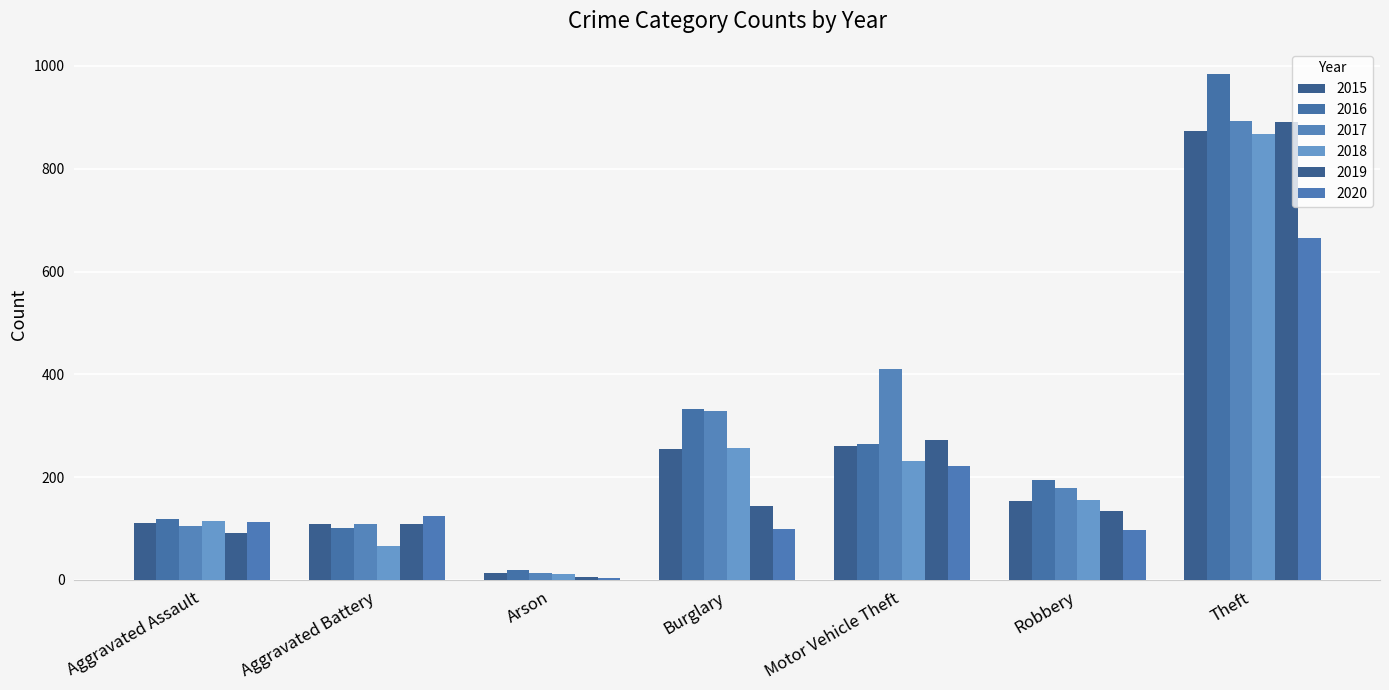

Reading right to left, list all the values displayed in this chart.

2015: 874	154	261	254	13	108	110
2016: 984	194	265	333	20	102	118
2017: 892	178	411	329	14	108	105
2018: 868	155	231	257	12	67	115
2019: 891	135	273	143	5	108	92
2020: 666	97	221	100	4	125	113